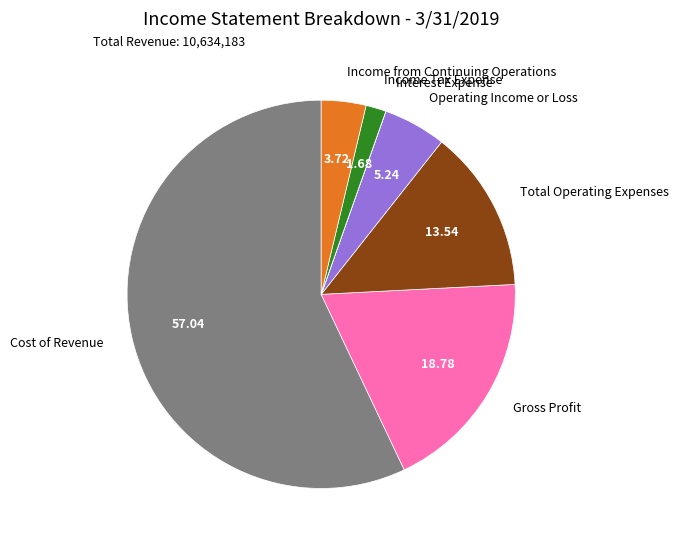

What is the ratio of the value at Total Operating Expenses to the value at Income from Continuing Operations?

3.6